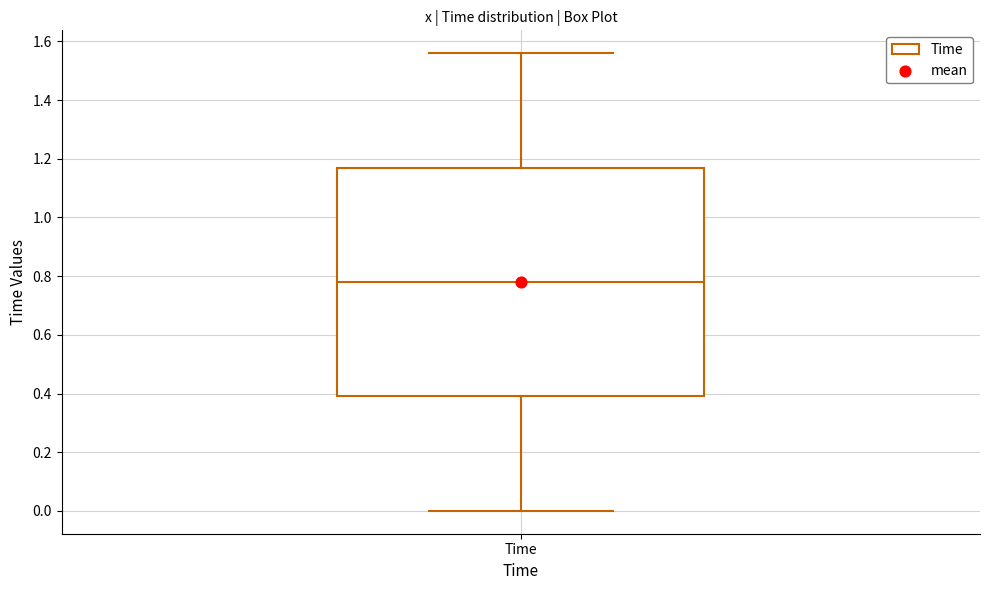

Where is the lower edge of the box for Time on the y-axis? The values are not printed on the chart, so give them approximately, as read against the axis.

0.40